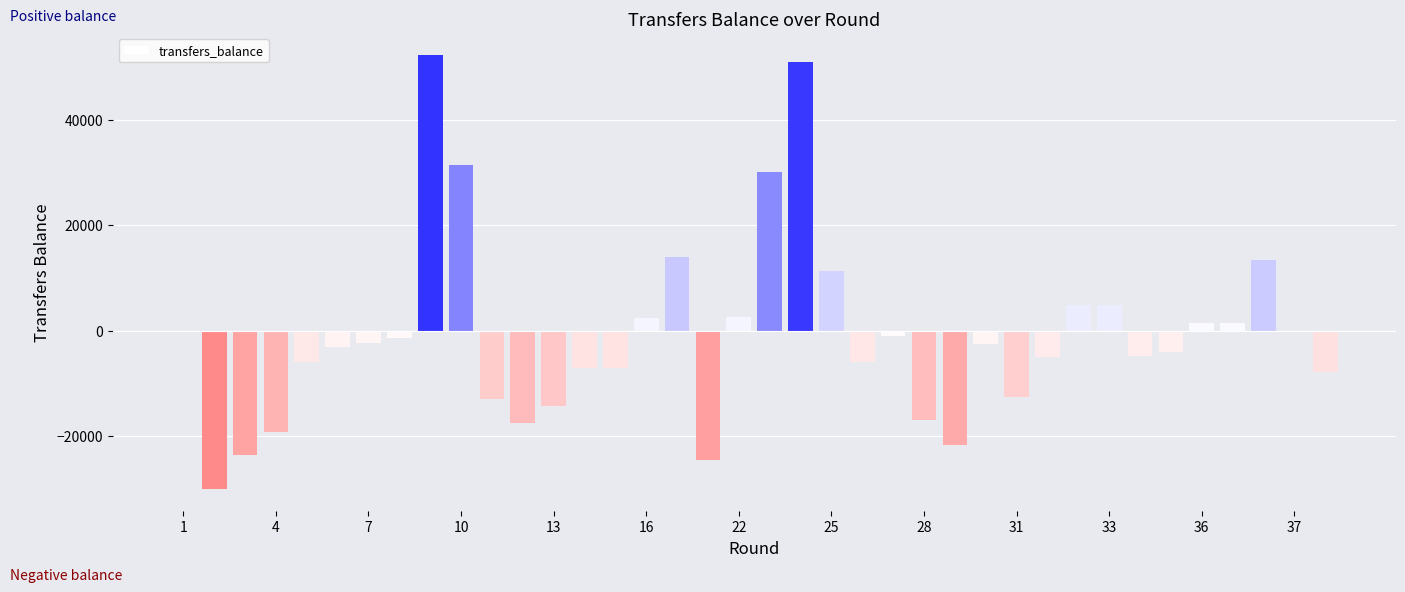

What is the sum of all values?

-31590